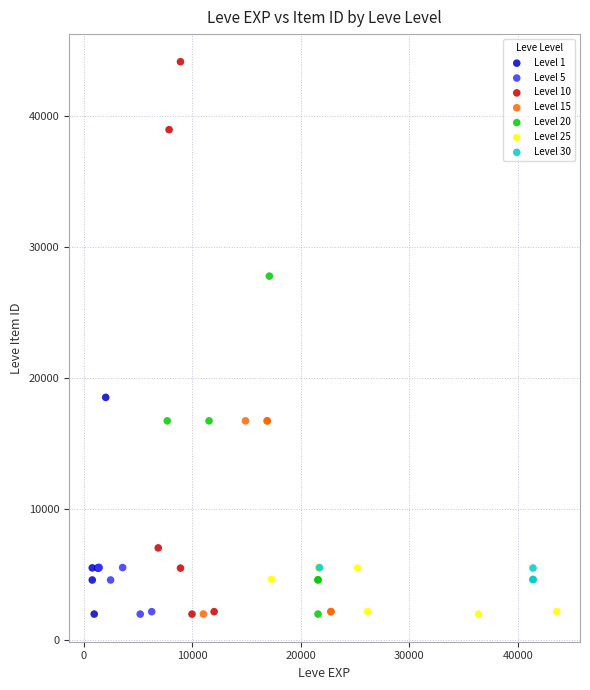

Which series has the largest Y range (max minus min)?

Level 10